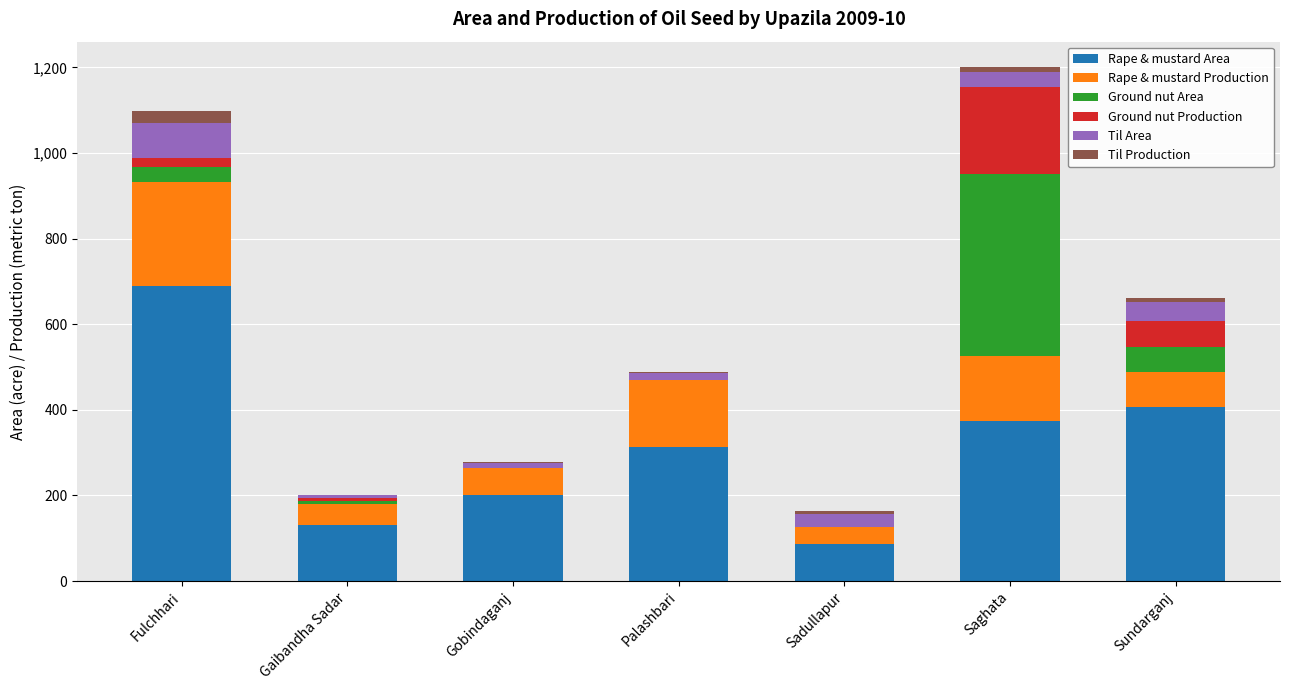

At which label is Til Production closest to 15?

Saghata